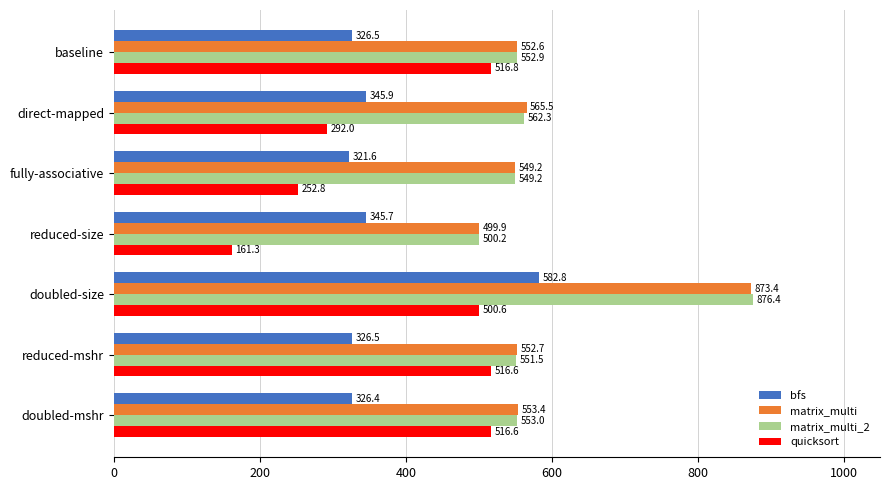

What is the difference between the maximum and second lowest values in the quicksort series?

264.0